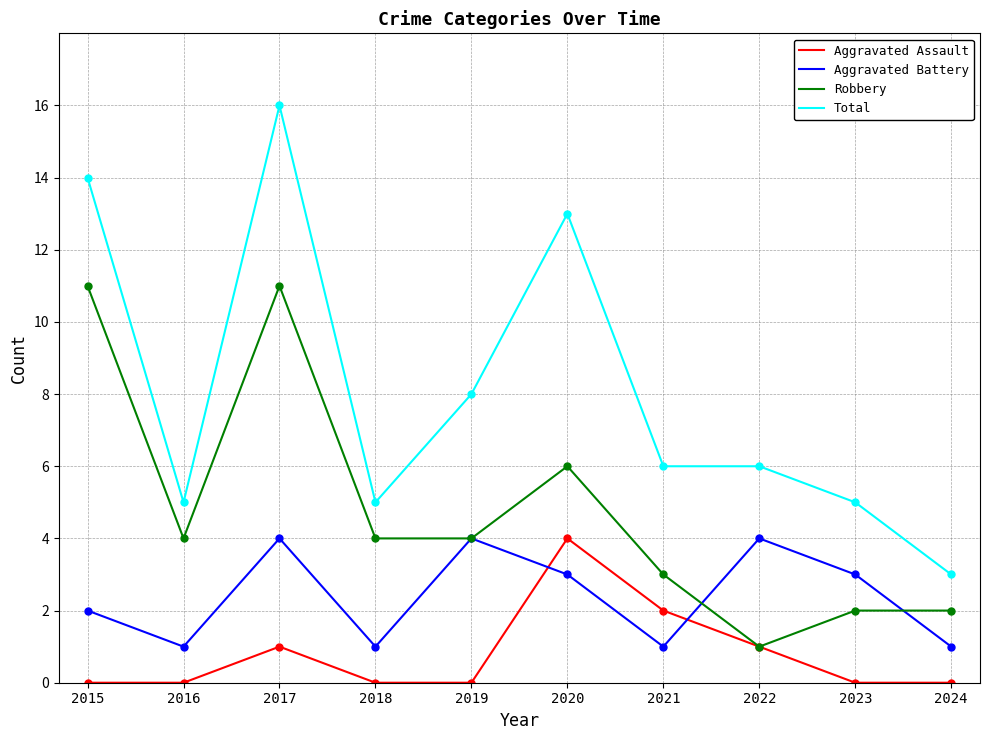

How many interior local peaks does the Aggravated Assault series have?

2